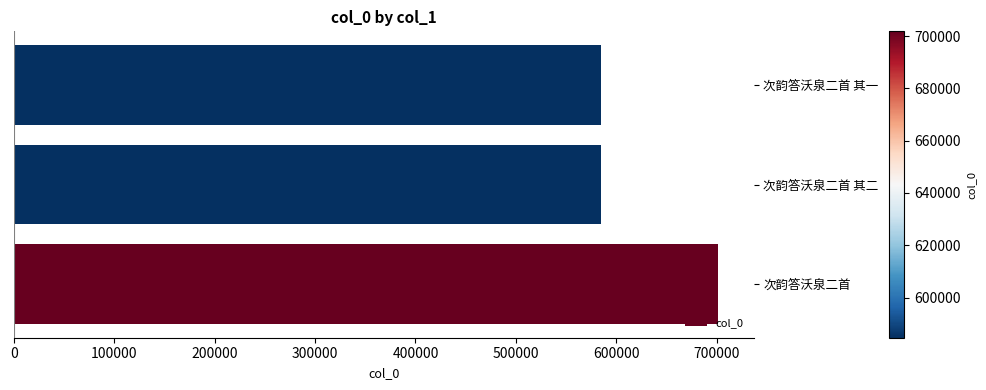

The chart shows a value of 584639 at 次韵答沃泉二首 其二. True or false?

True